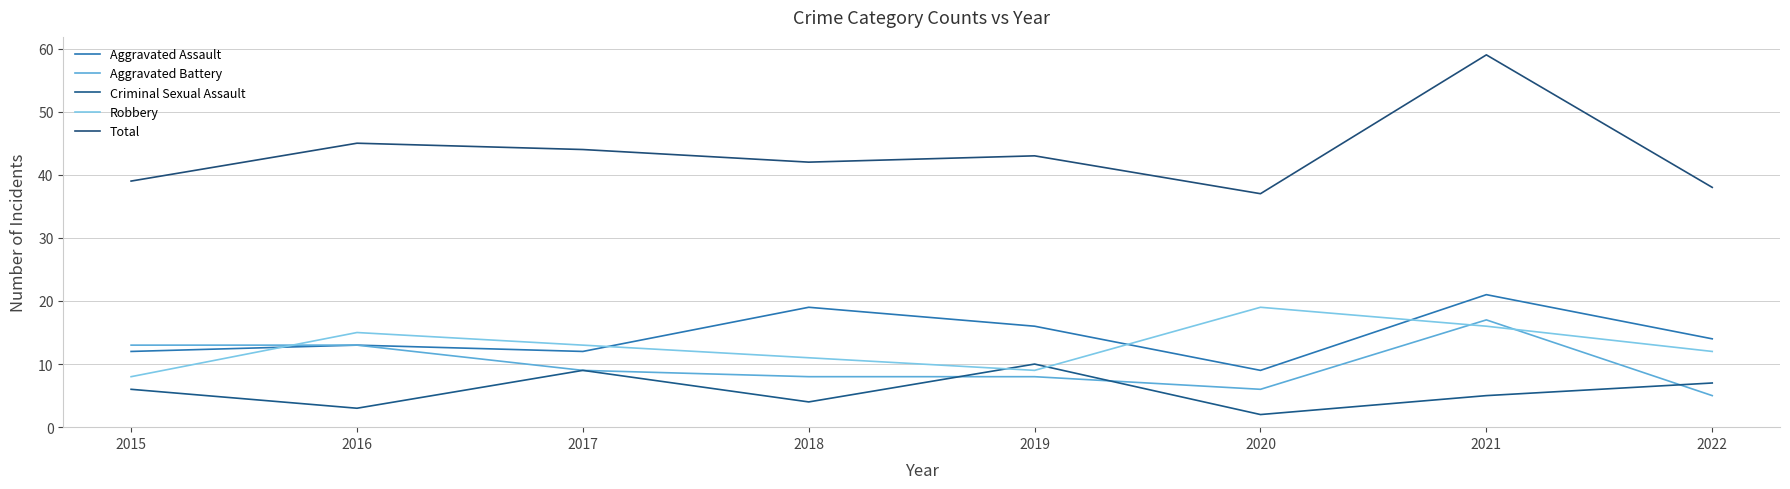

What is the maximum value shown in the chart?

59